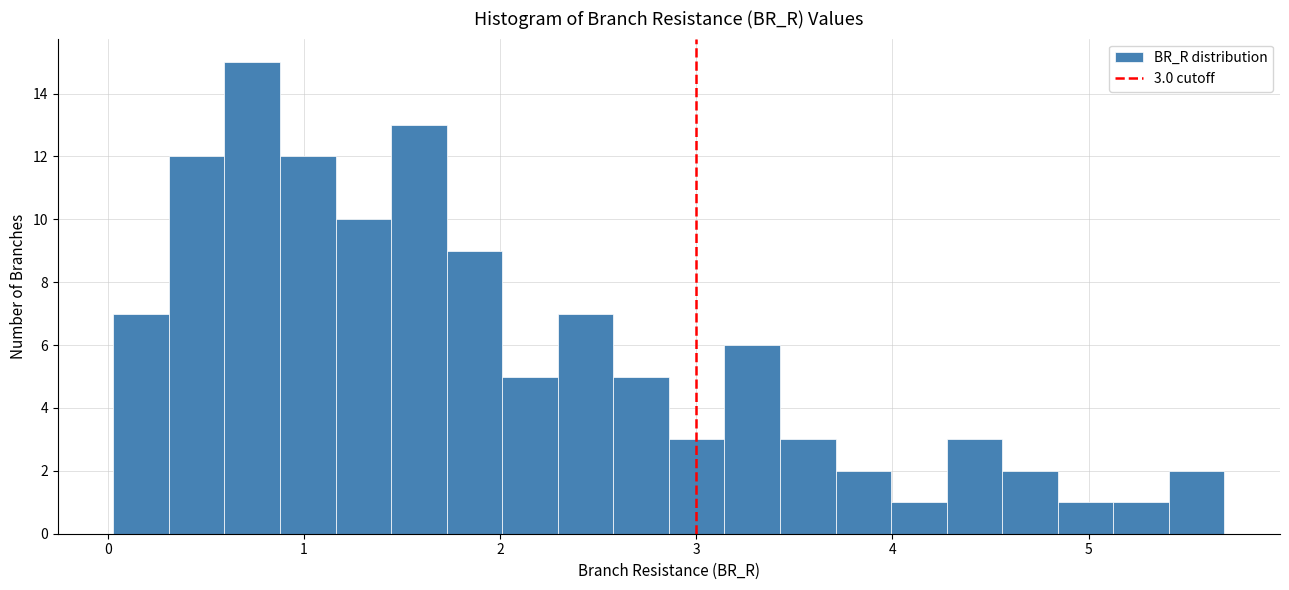

Read against the x-axis, roughly where is the centre of the tallest bar?

0.7